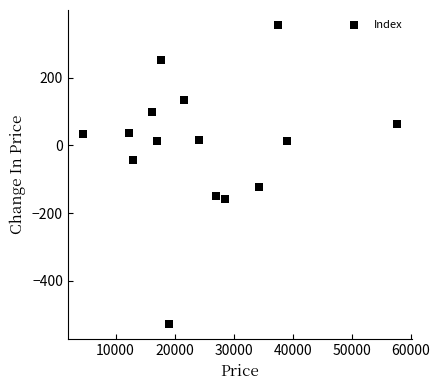

What is the range of Y values (max minus min)?

883.6